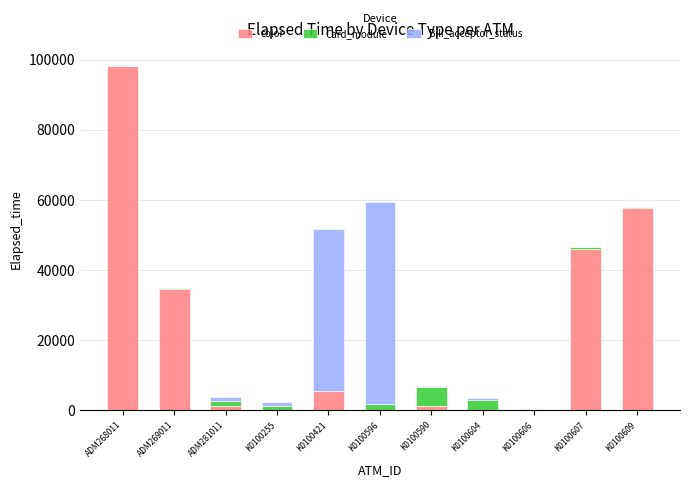

What is the highest value of the color series?

98083